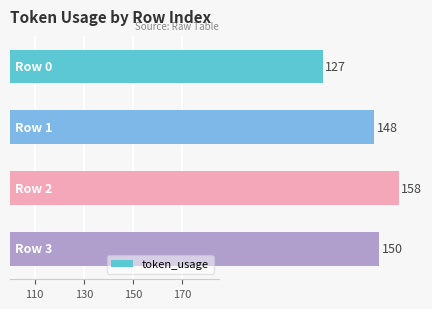

Are the bars grouped side by side (vs. stacked)?

No